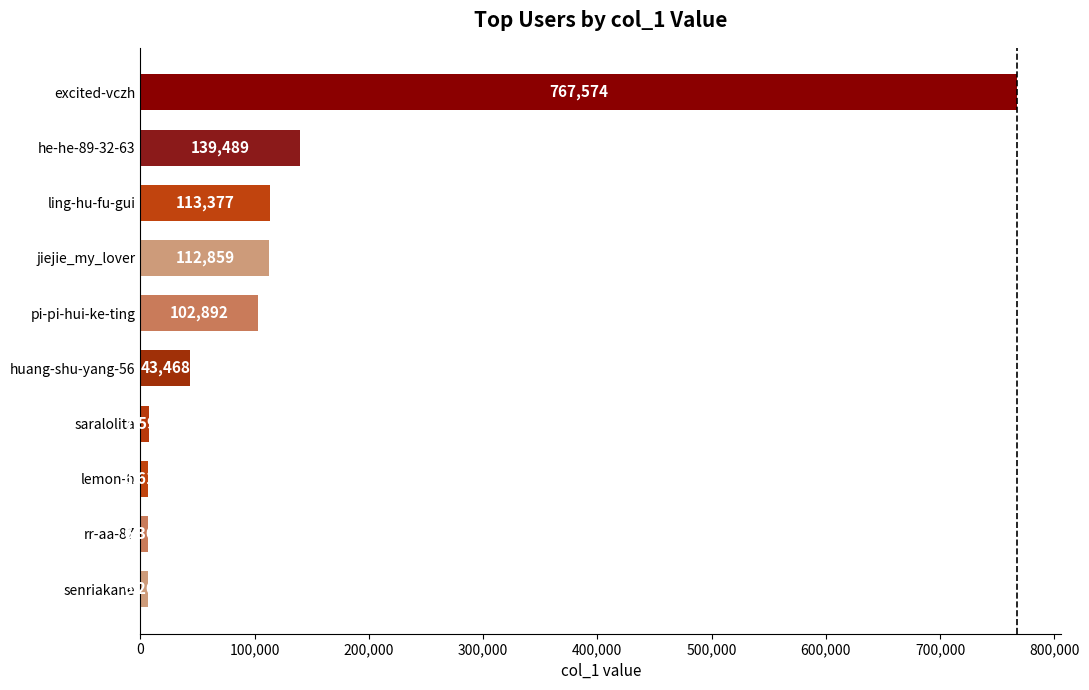

The value at ling-hu-fu-gui is 22722. True or false?

False